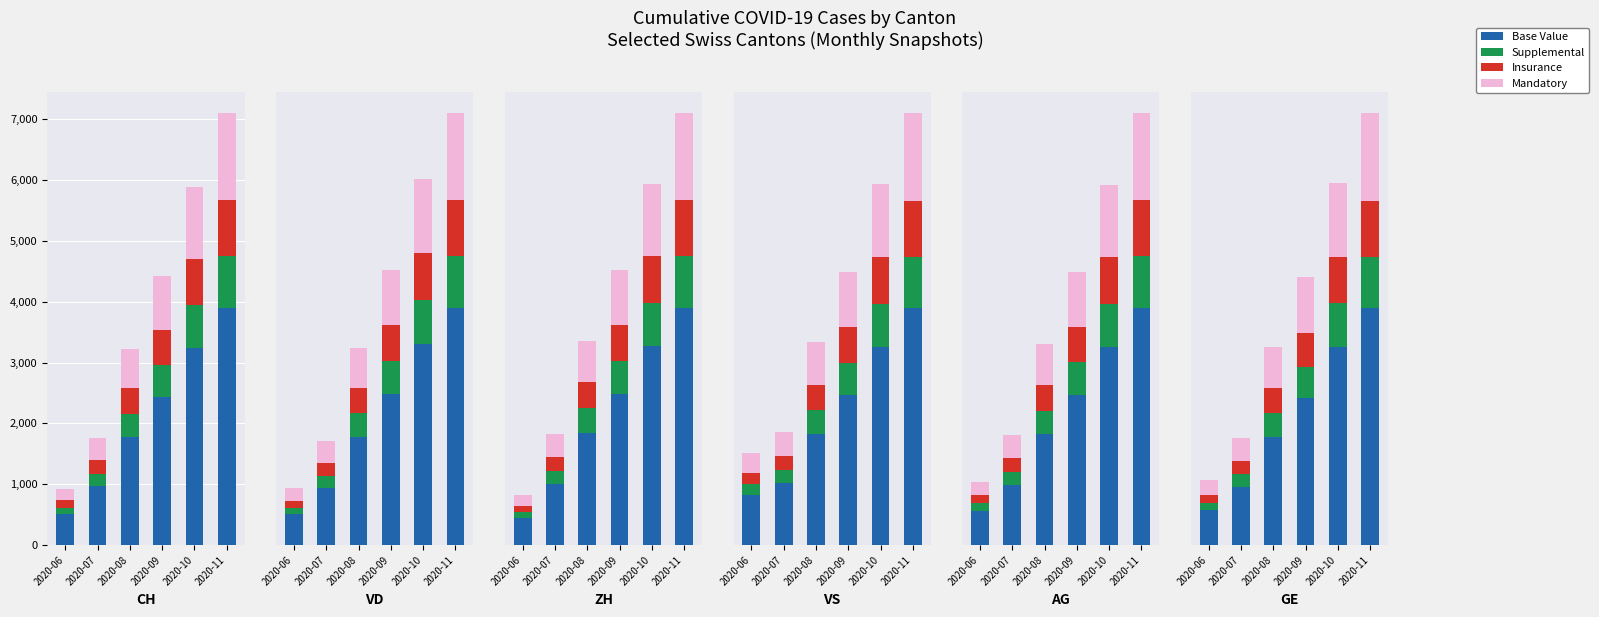

How many bars are there in each group?

4